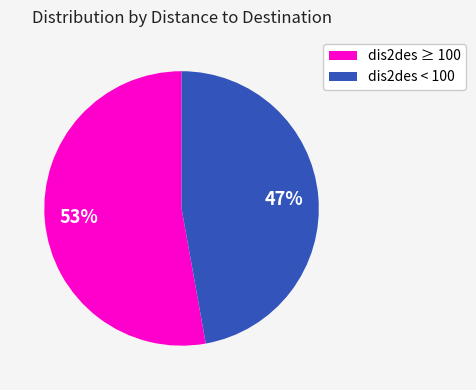

To the nearest percent, what is the difference between the largest and smallest slice percentages?

6%